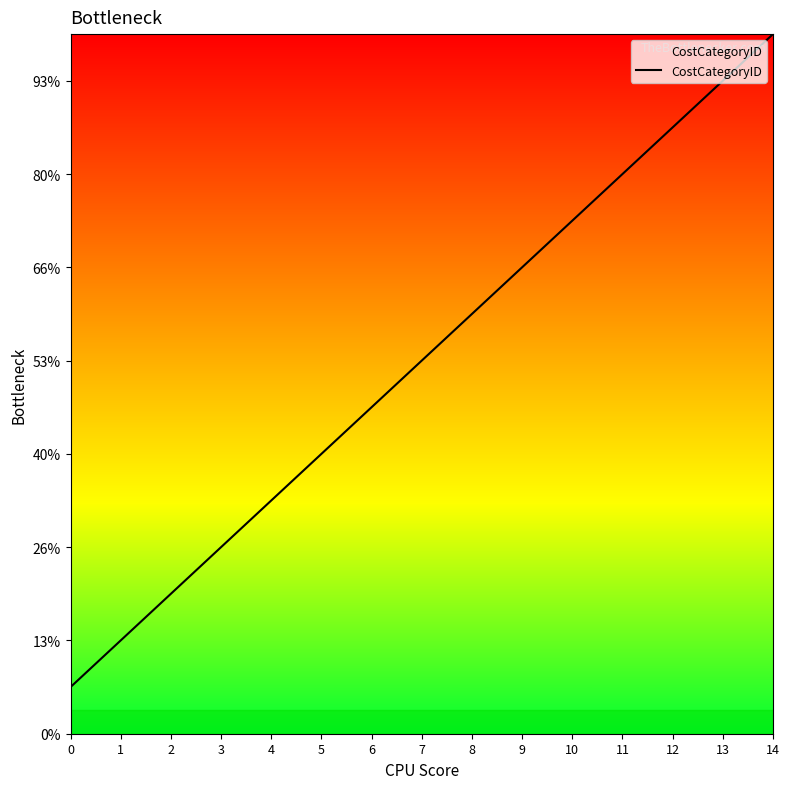

Is it true that the value at 14 is 8?

False